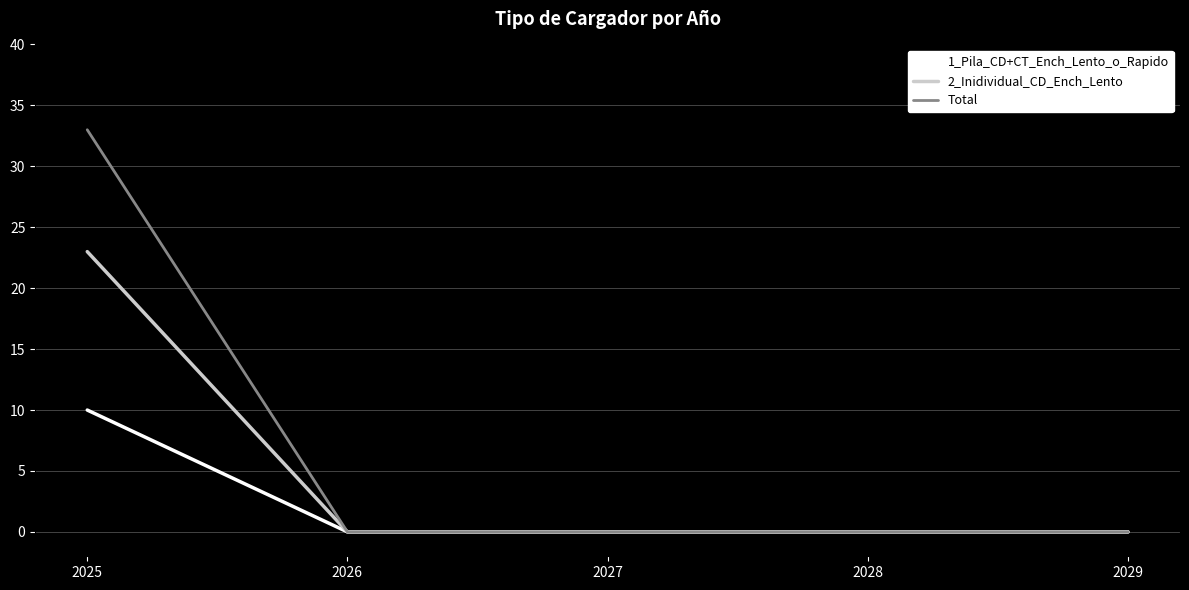

What is the average value of the 1_Pila_CD+CT_Ench_Lento_o_Rapido series?

2